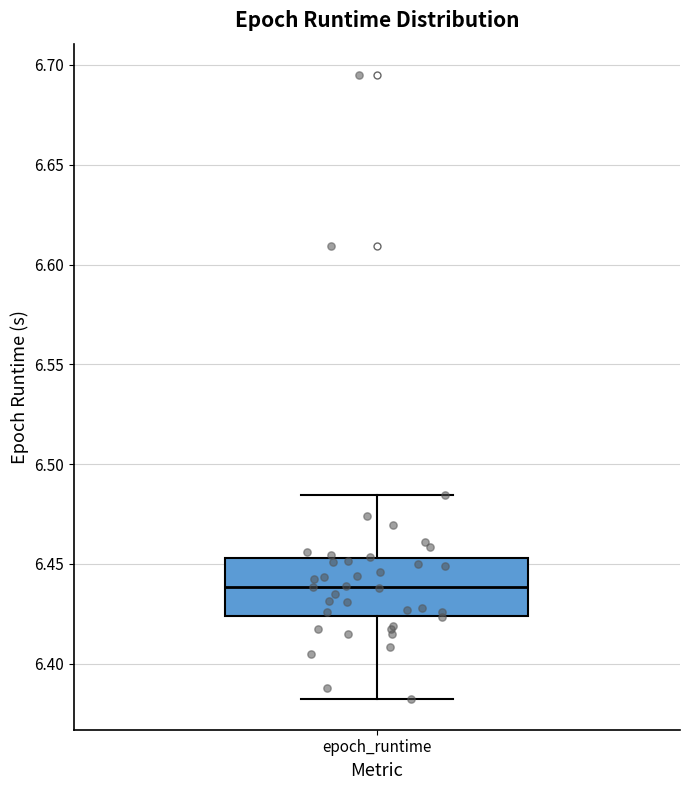

Where does the upper whisker of the box for epoch_runtime end on the y-axis? The values are not printed on the chart, so give them approximately, as read against the axis.

6.485